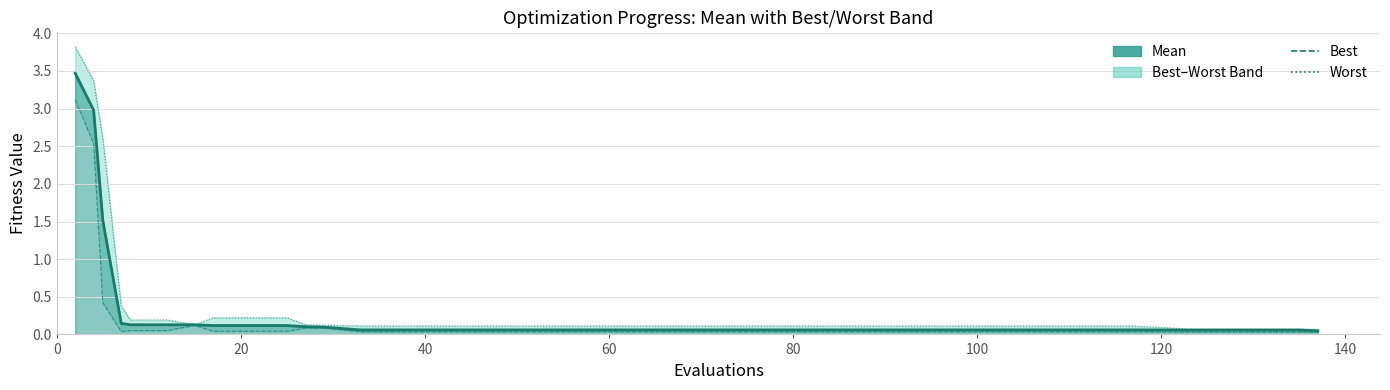

How many categories are shown in the chart?

25